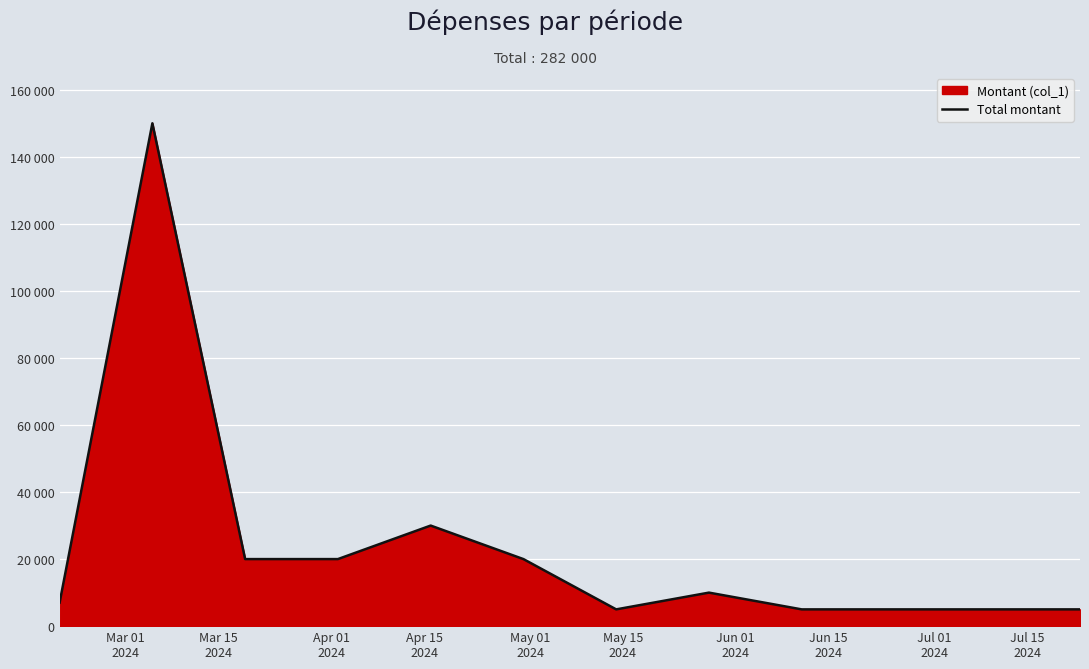

What is the greatest value displayed?

150000